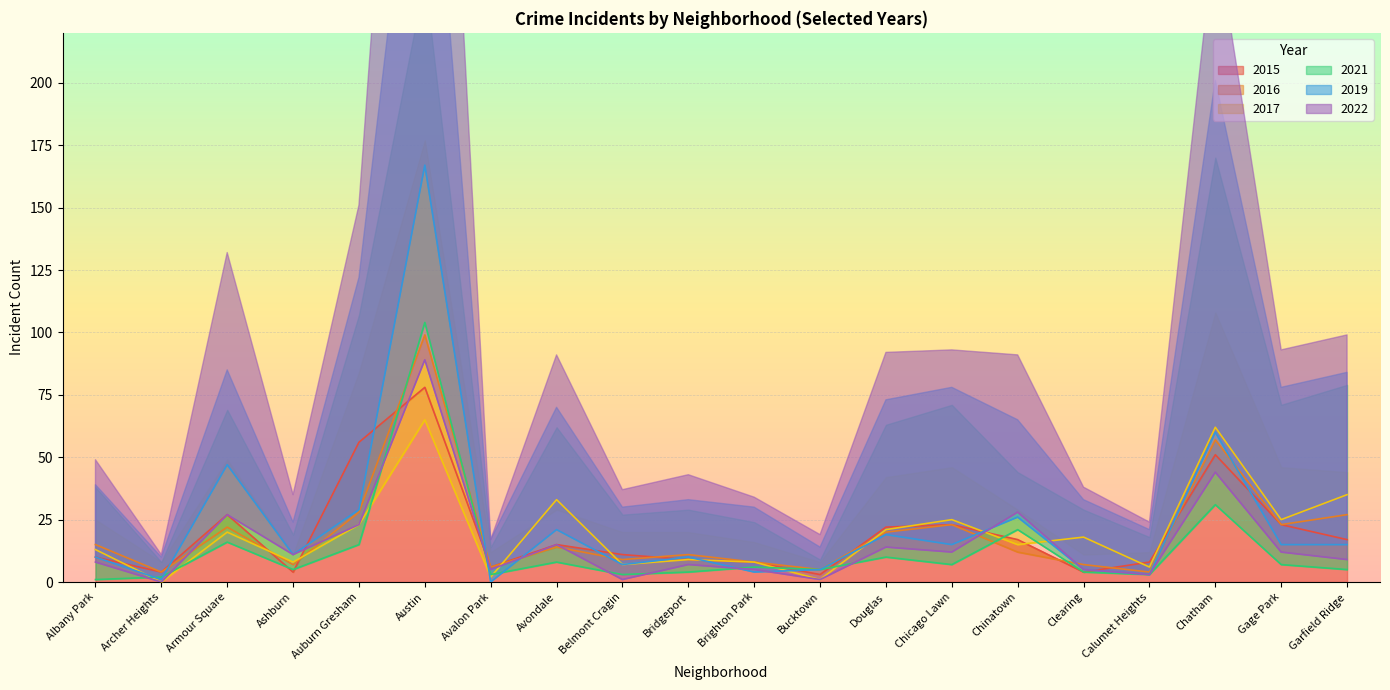

Rank the series by their maximum value, from highest to lowest.

2019, 2021, 2016, 2022, 2015, 2017